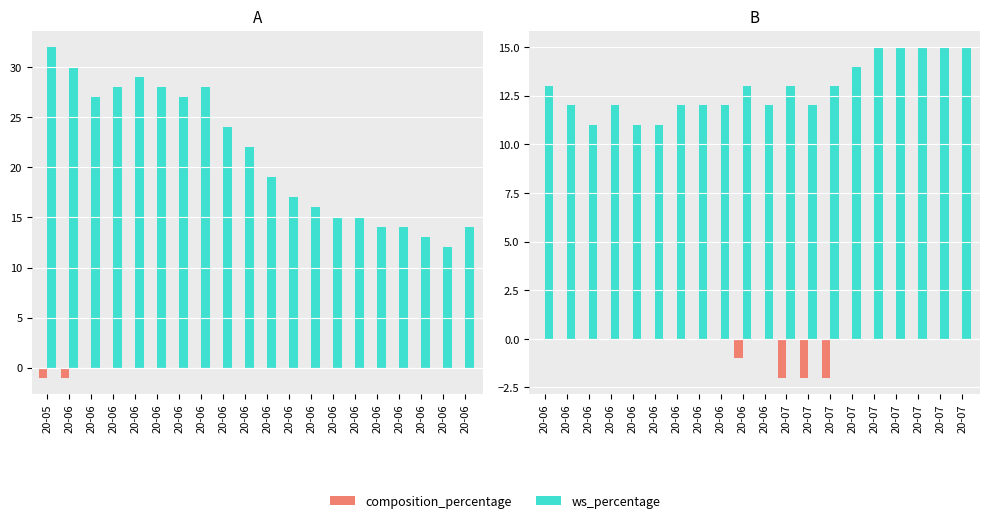

Is the value of ws_percentage at 20-07 greater than the value of composition_percentage at 20-06?

Yes